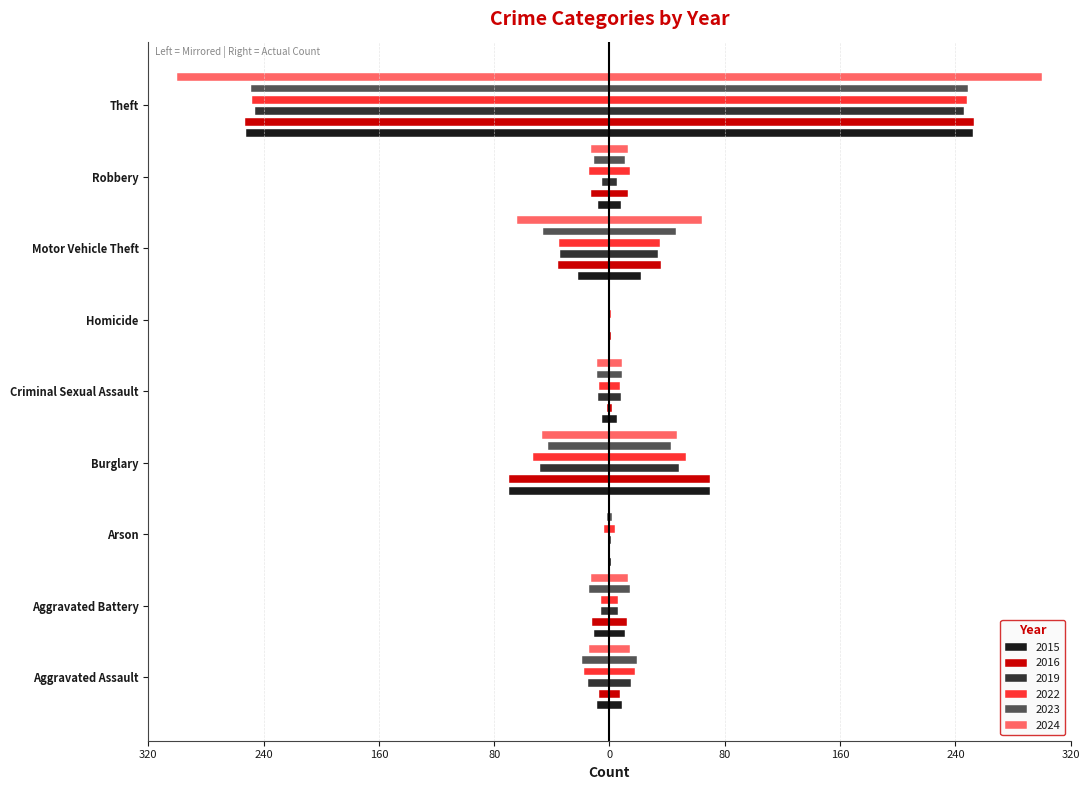

What is the spread (max minus min) of values at Homicide?

1